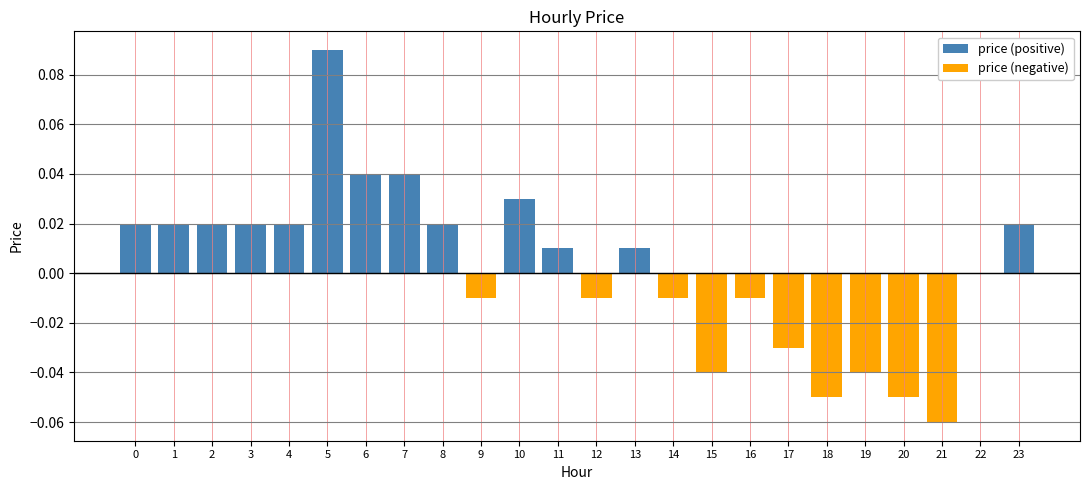

At which category does the chart reach its minimum across all series?

21